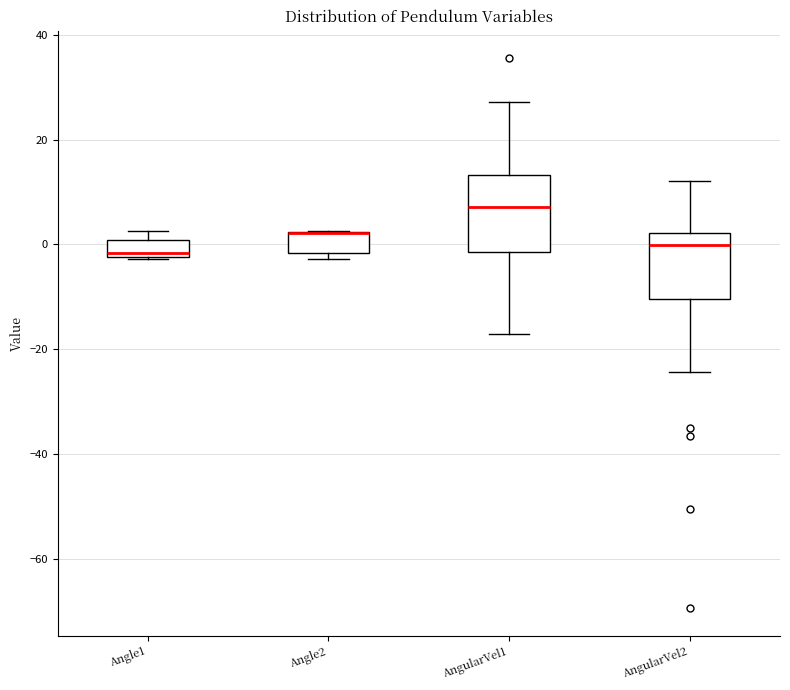

Reading left to right, transcribe this box plot: for each box, give where its median line is, the range the box spans, and where its two whiskers end, as read against the y-axis. The values are not printed on the chart, so give them approximately, as read against the axis.

Angle1: median -2 (just above the box's lower edge), box -2 to 0, whiskers -2 to 2
Angle2: median 2 (drawn on the box's upper edge), box -2 to 2, whiskers -2 (just below the box's lower edge) to 2
AngularVel1: median 8, box -2 to 14, whiskers -18 to 28
AngularVel2: median 0, box -10 to 2, whiskers -24 to 12